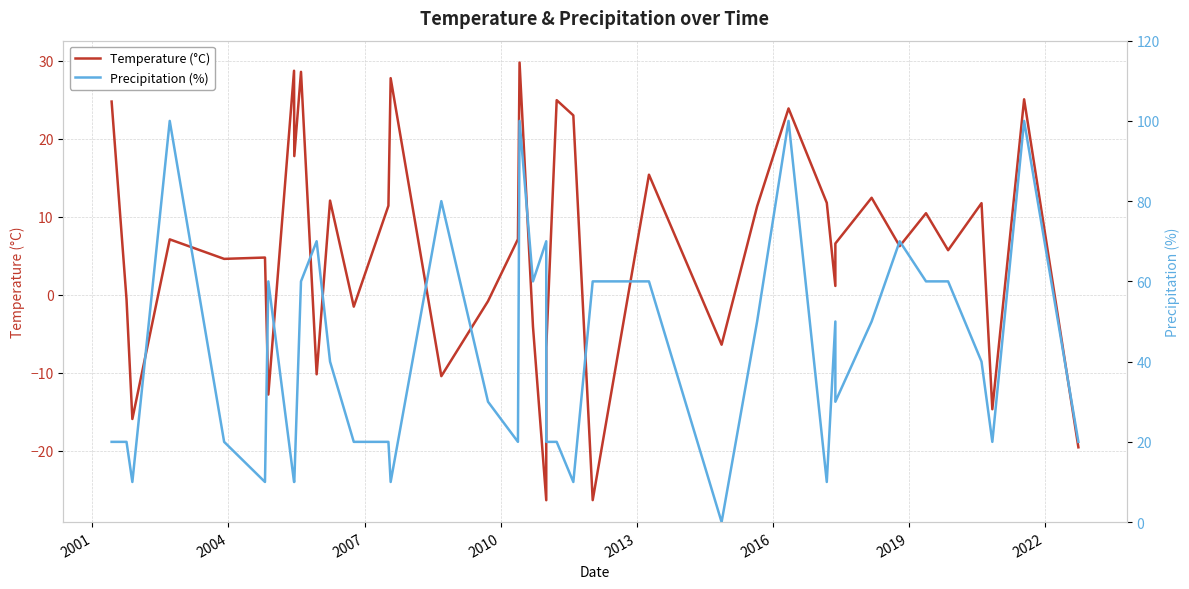

What is the total value across all series at 2001?

19.4